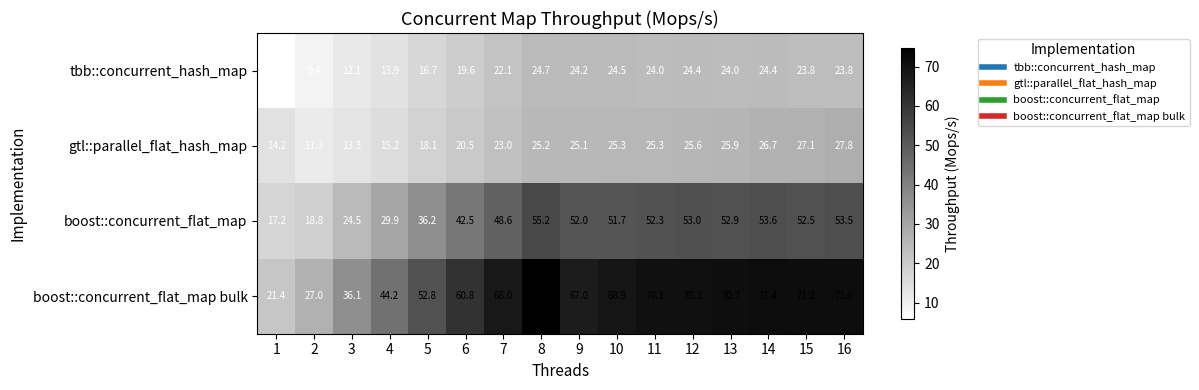

What is the average value of the boost::concurrent_flat_map series?

43.4